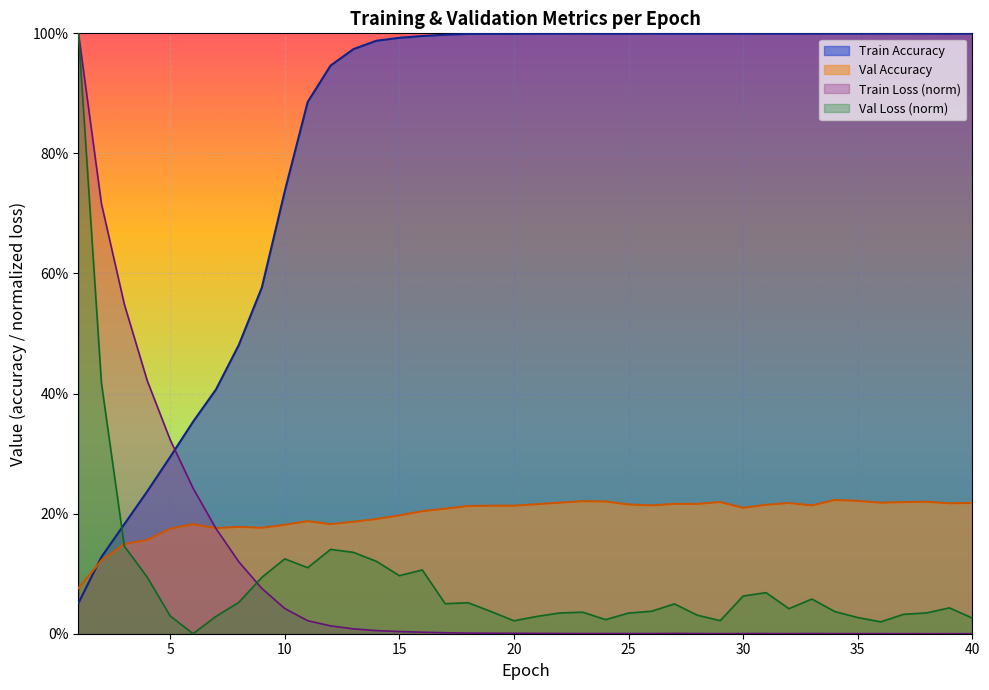

True or false: Val Loss and Val Accuracy cross at least once.

True